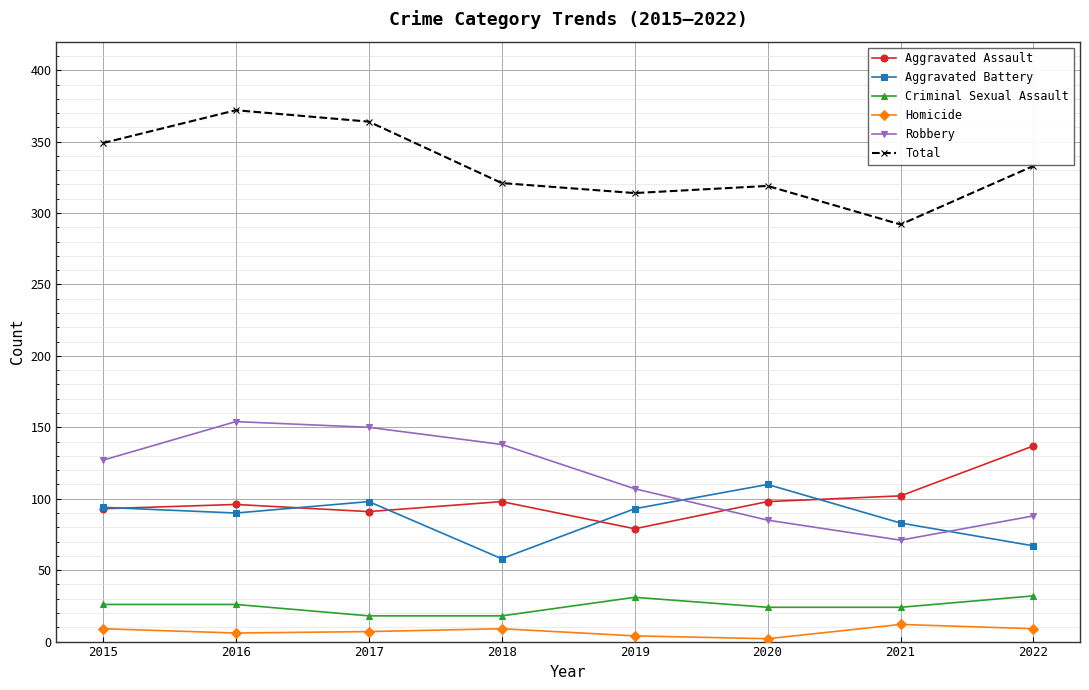

True or false: Homicide has a value of 4 at 2019.

True